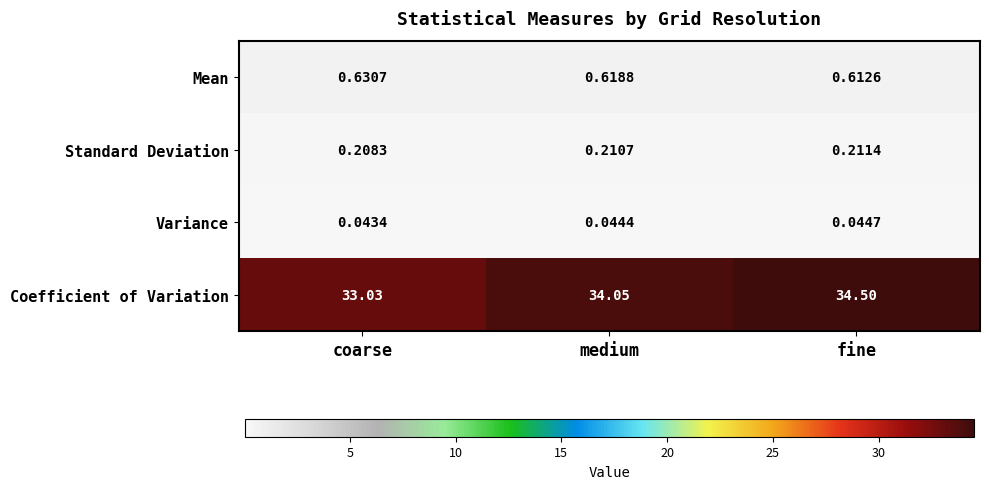

Count the number of data series in this chart.

4